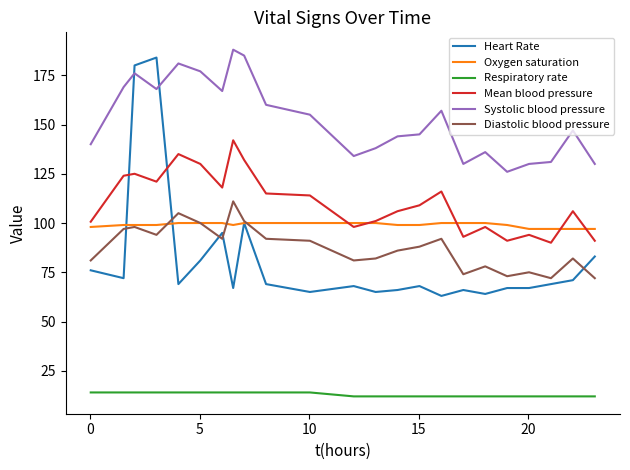

Which series has the largest total across all categories?

Systolic blood pressure